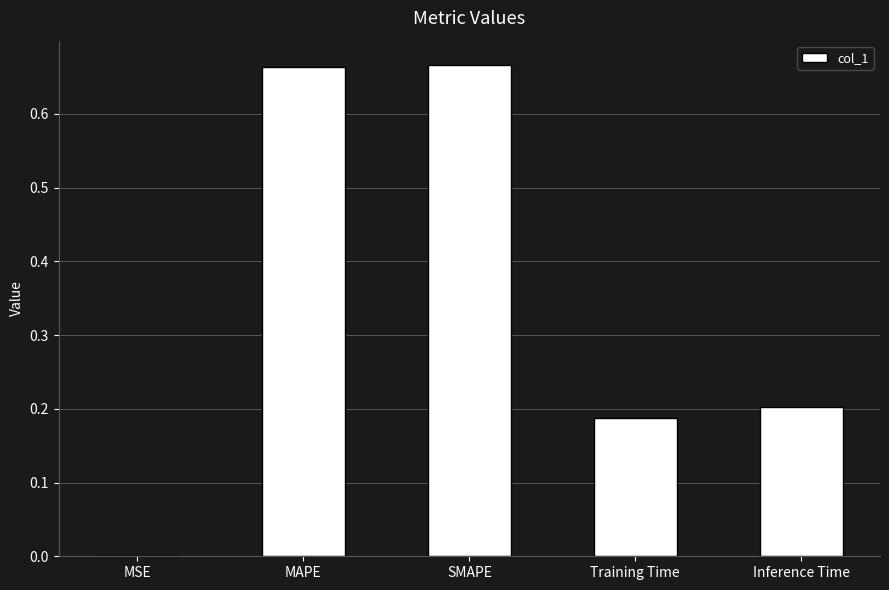

The value at MAPE is 0.4. True or false?

False